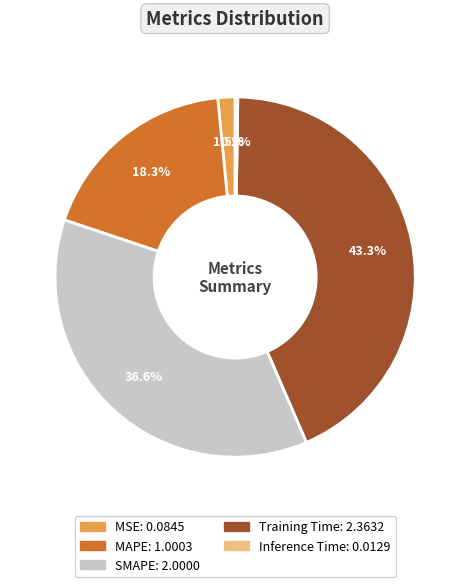

Which slice is the largest?

Training Time